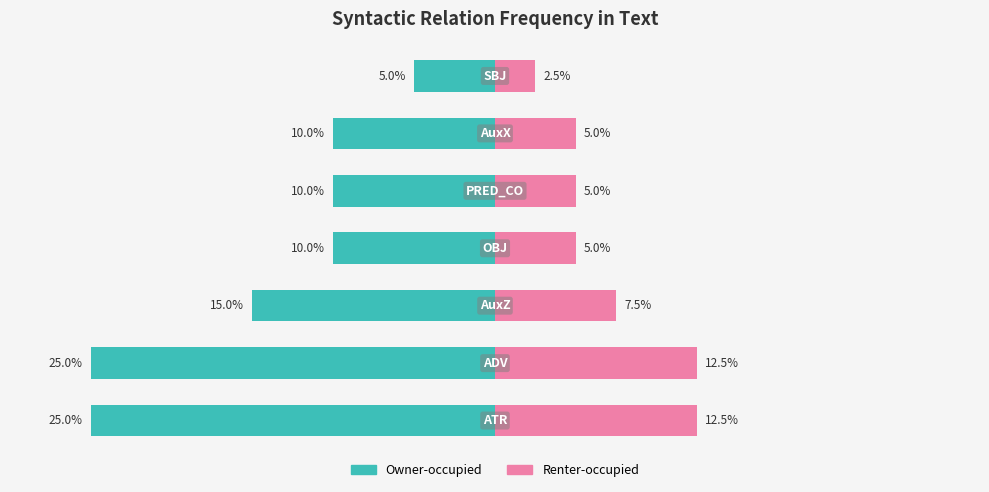

How many data points in Owner-occupied are above -10?

1